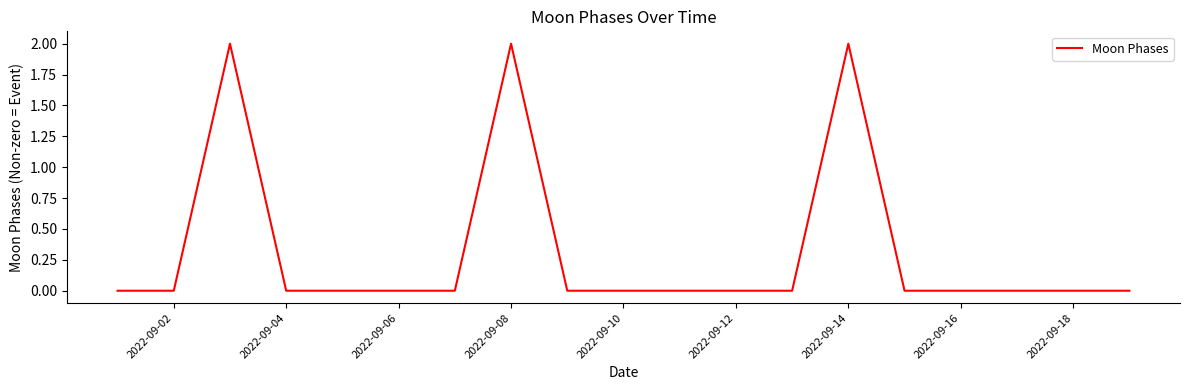

Does the chart display data point markers on the line(s)?

No